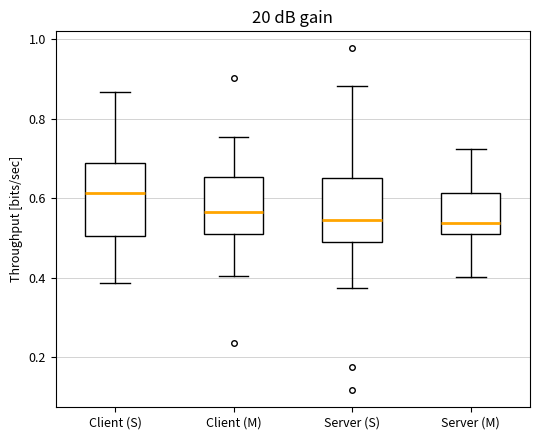

Where is the lower edge of the box for Server (M) on the y-axis? The values are not printed on the chart, so give them approximately, as read against the axis.

0.50